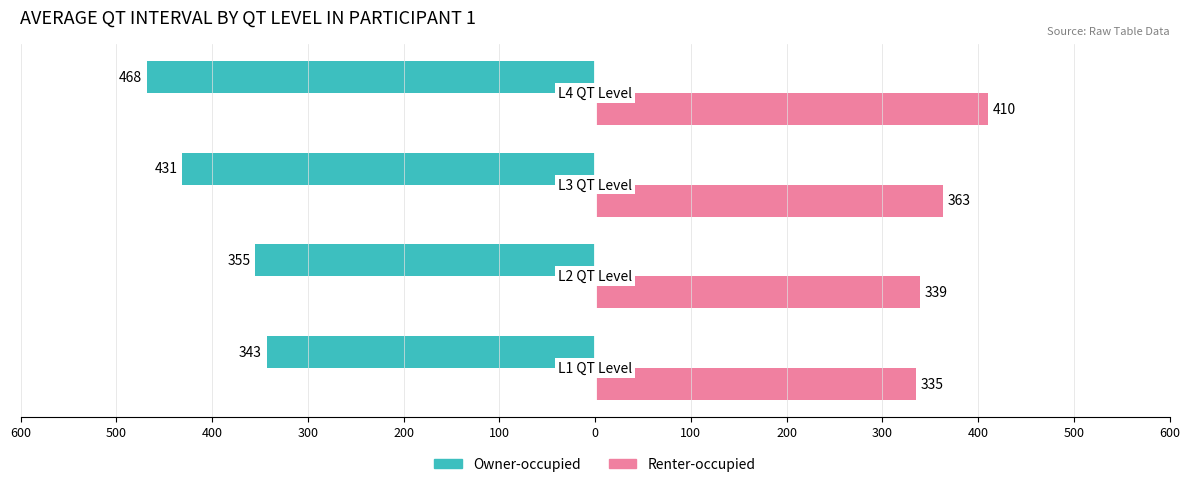

Reading left to right, transcribe all the data shown in this chart.

Owner-occupied: 600=-343	500=-355	400=-431	300=-468
Renter-occupied: 600=335	500=339	400=363	300=410